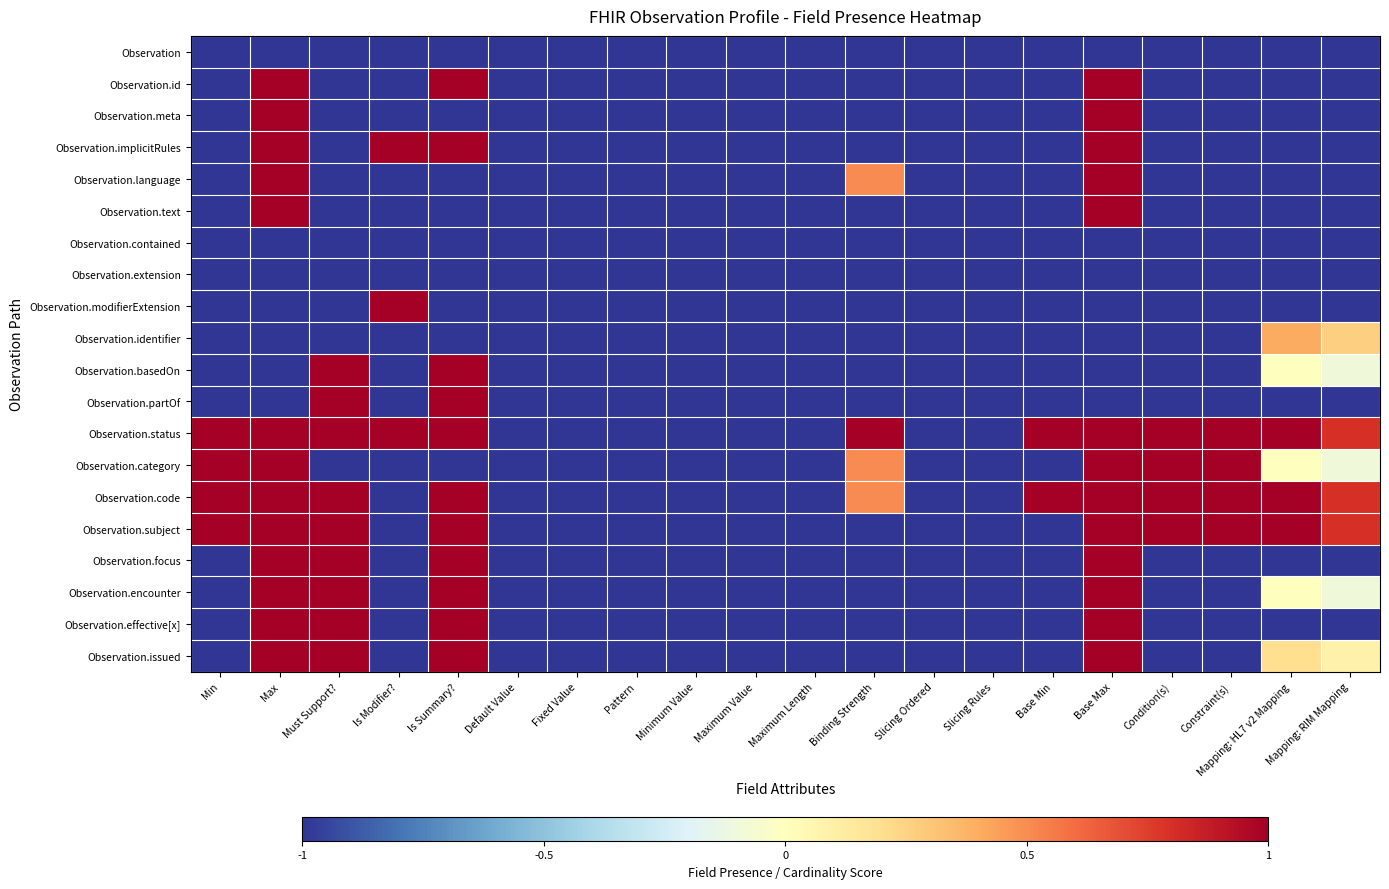

Which label corresponds to the smallest value in the chart?

Min